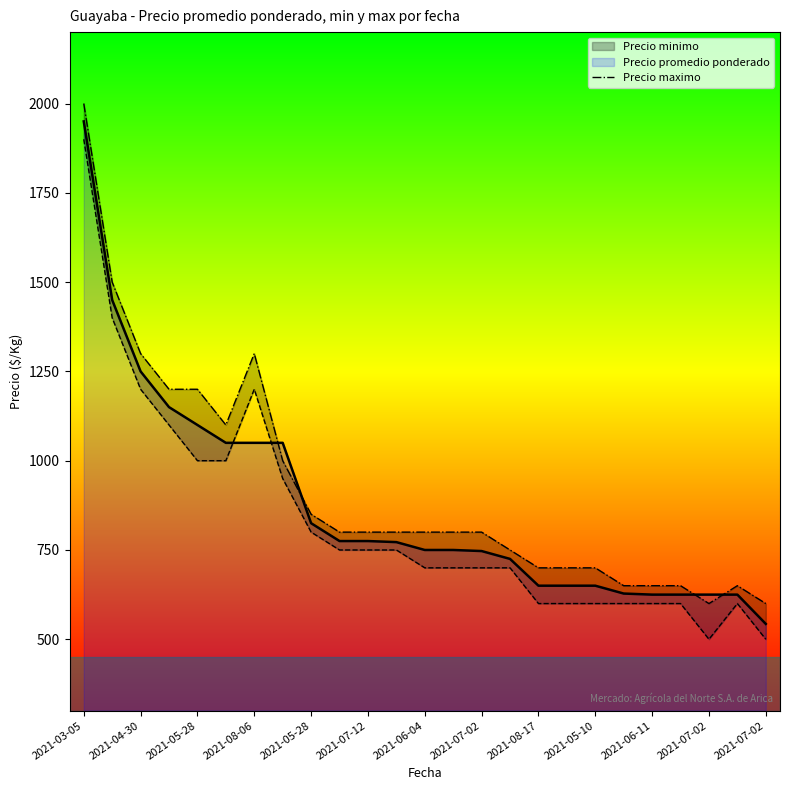

What is the difference between the second highest and second lowest values?

900